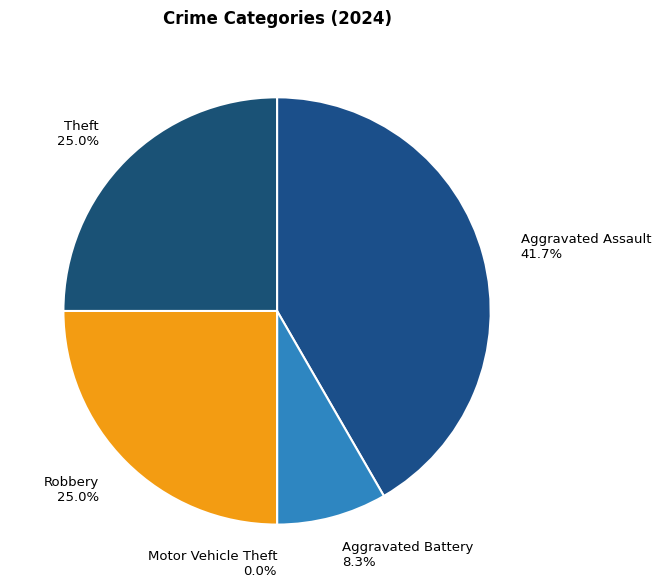

To the nearest percent, what is the difference between the Theft and Aggravated Assault slice percentages?

17%